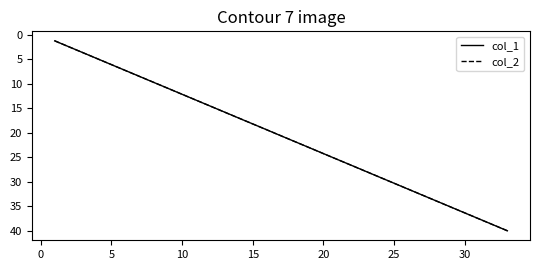

Does the chart have visible grid lines?

No